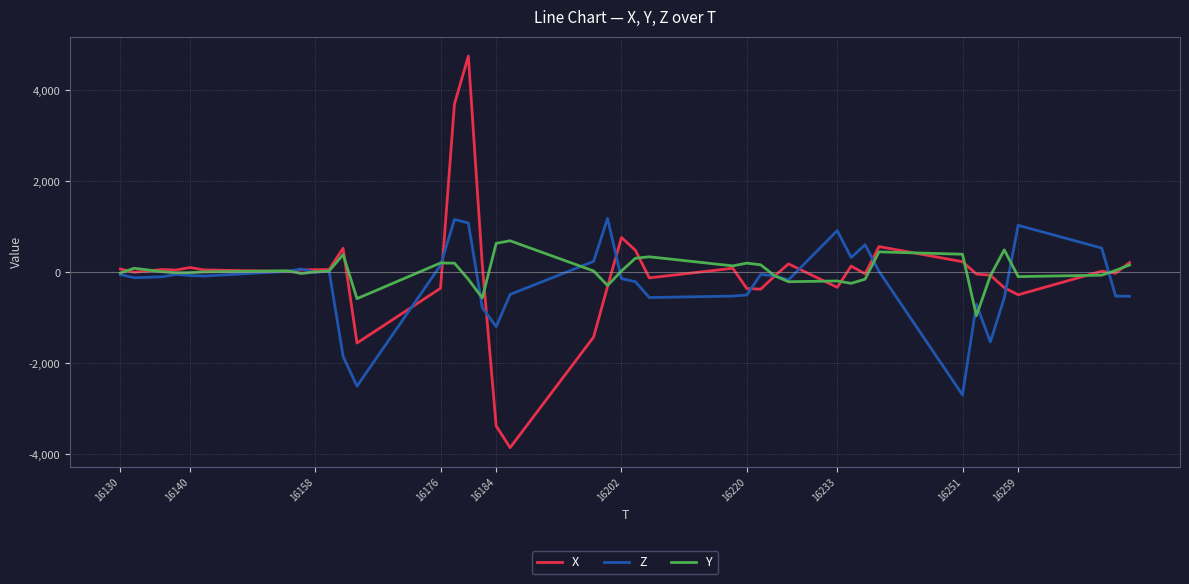

How many series are shown in this chart?

3